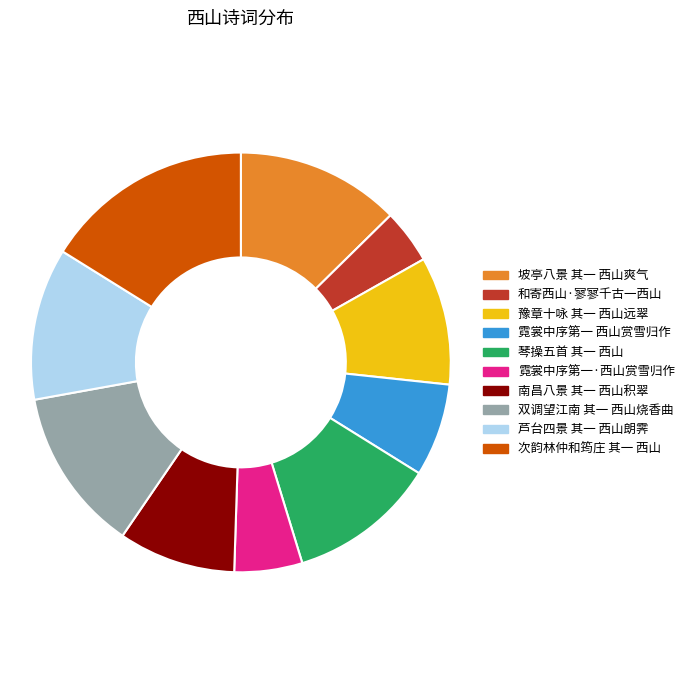

Which category has the smallest portion of the pie?

和寄西山·寥寥千古一西山